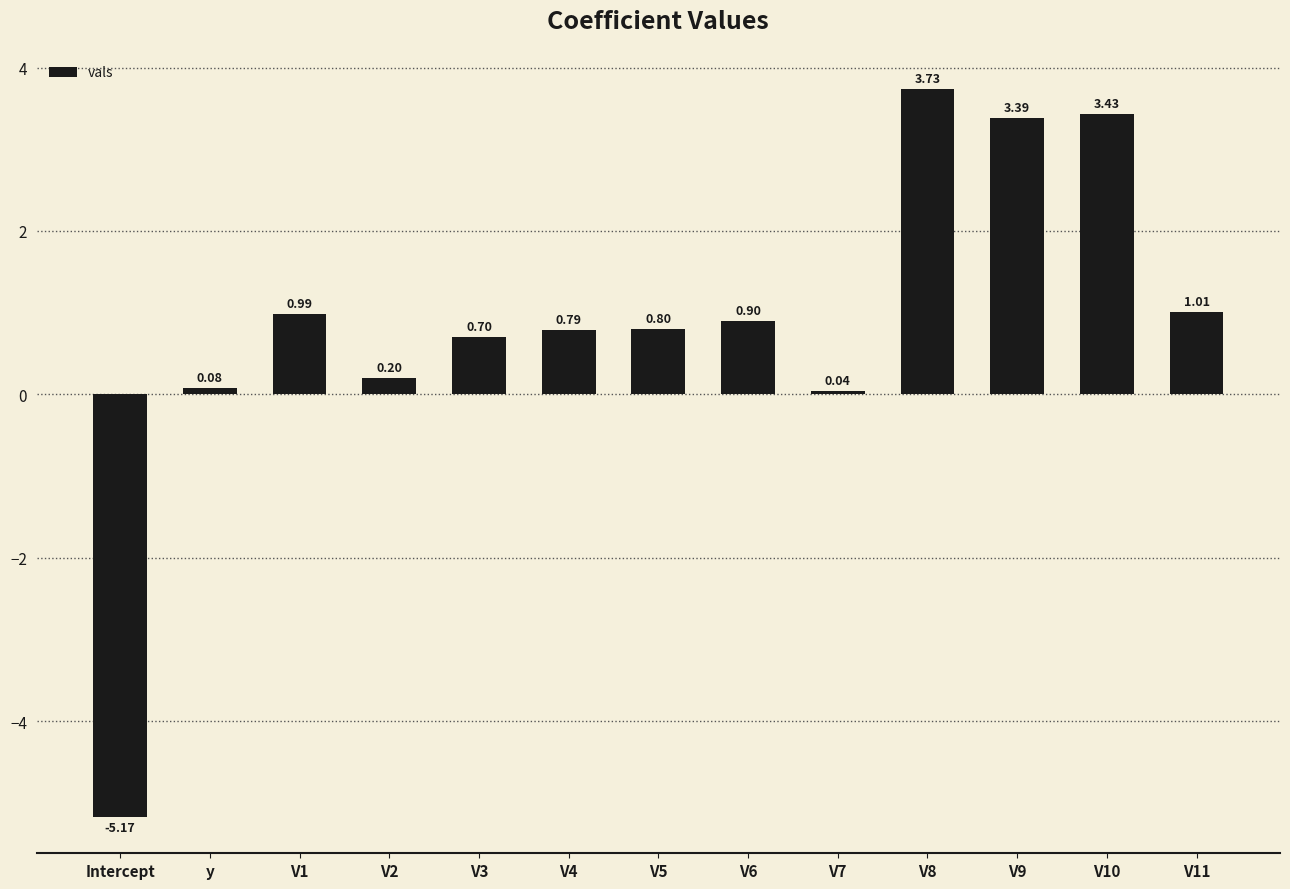

What is the label of the 13th bar from the right?

Intercept